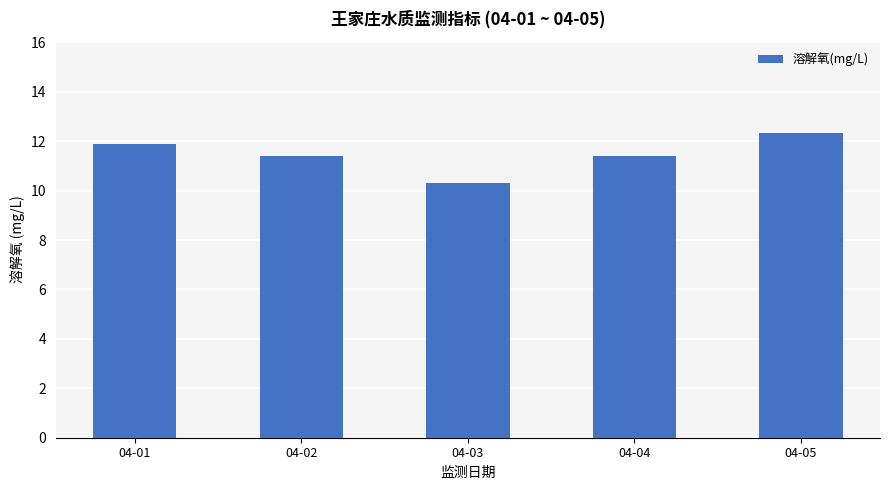

Does the chart contain stacked bars?

No